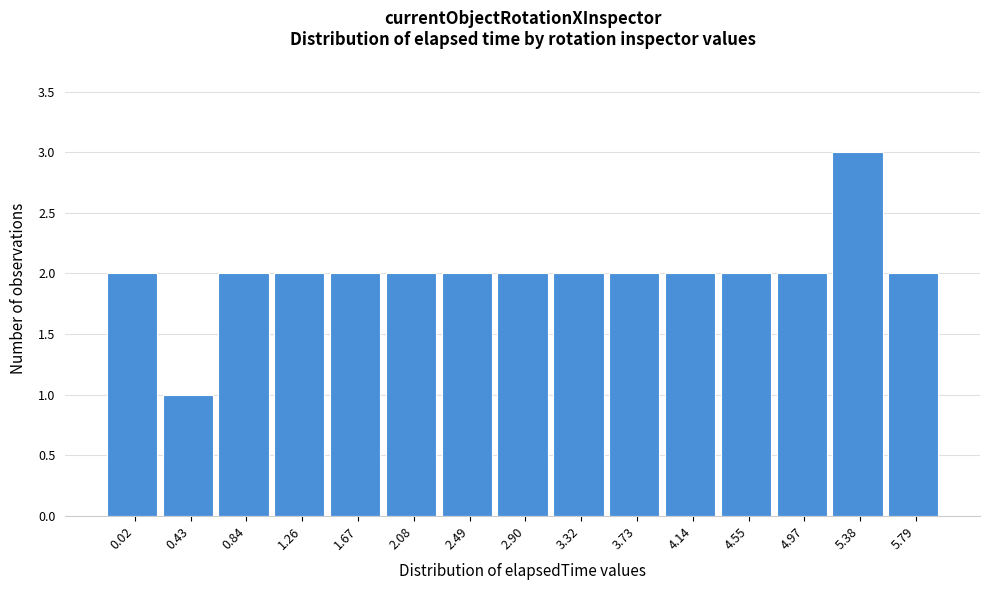

Reading left to right, transcribe all the data shown in this chart.

2	1	2	2	2	2	2	2	2	2	2	2	2	3	2